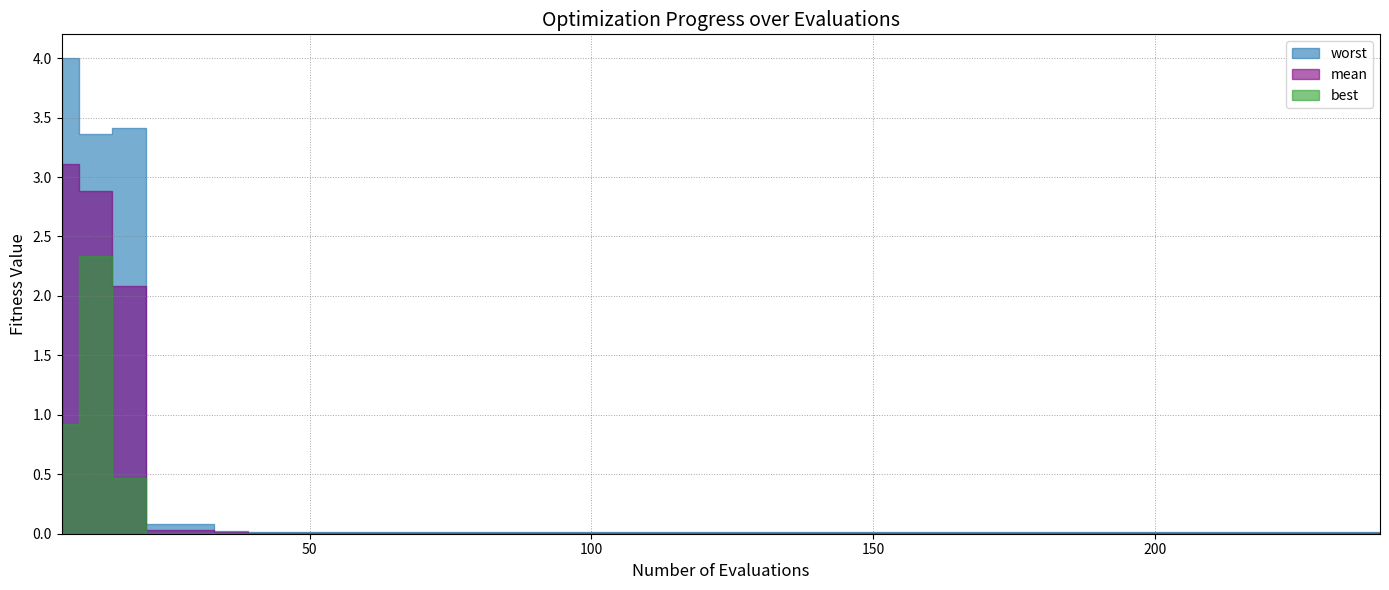

Reading left to right, what are all the values shown in this chart?

mean: 6=3.1	12=2.9	18=2.1	24=0.0	30=0.0	36=0.0	42=0.0	48=0.0	54=0.0	60=0.0	66=0.0	72=0.0	78=0.0	84=0.0	90=0.0	96=0.0	102=0.0	108=0.0	114=0.0	120=0.0	126=0.0	132=0.0	138=0.0	144=0.0	150=0.0	156=0.0	162=0.0	168=0.0	174=0.0	180=0.0	186=0.0	192=0.0	198=0.0	204=0.0	210=0.0	216=0.0	222=0.0	228=0.0	234=0.0	240=0.0
best: 6=0.9	12=2.3	18=0.5	24=0.0	30=0.0	36=0.0	42=0.0	48=0.0	54=0.0	60=0.0	66=0.0	72=0.0	78=0.0	84=0.0	90=0.0	96=0.0	102=0.0	108=0.0	114=0.0	120=0.0	126=0.0	132=0.0	138=0.0	144=0.0	150=0.0	156=0.0	162=0.0	168=0.0	174=0.0	180=0.0	186=0.0	192=0.0	198=0.0	204=0.0	210=0.0	216=0.0	222=0.0	228=0.0	234=0.0	240=0.0
worst: 6=4.0	12=3.4	18=3.4	24=0.1	30=0.1	36=0.0	42=0.0	48=0.0	54=0.0	60=0.0	66=0.0	72=0.0	78=0.0	84=0.0	90=0.0	96=0.0	102=0.0	108=0.0	114=0.0	120=0.0	126=0.0	132=0.0	138=0.0	144=0.0	150=0.0	156=0.0	162=0.0	168=0.0	174=0.0	180=0.0	186=0.0	192=0.0	198=0.0	204=0.0	210=0.0	216=0.0	222=0.0	228=0.0	234=0.0	240=0.0